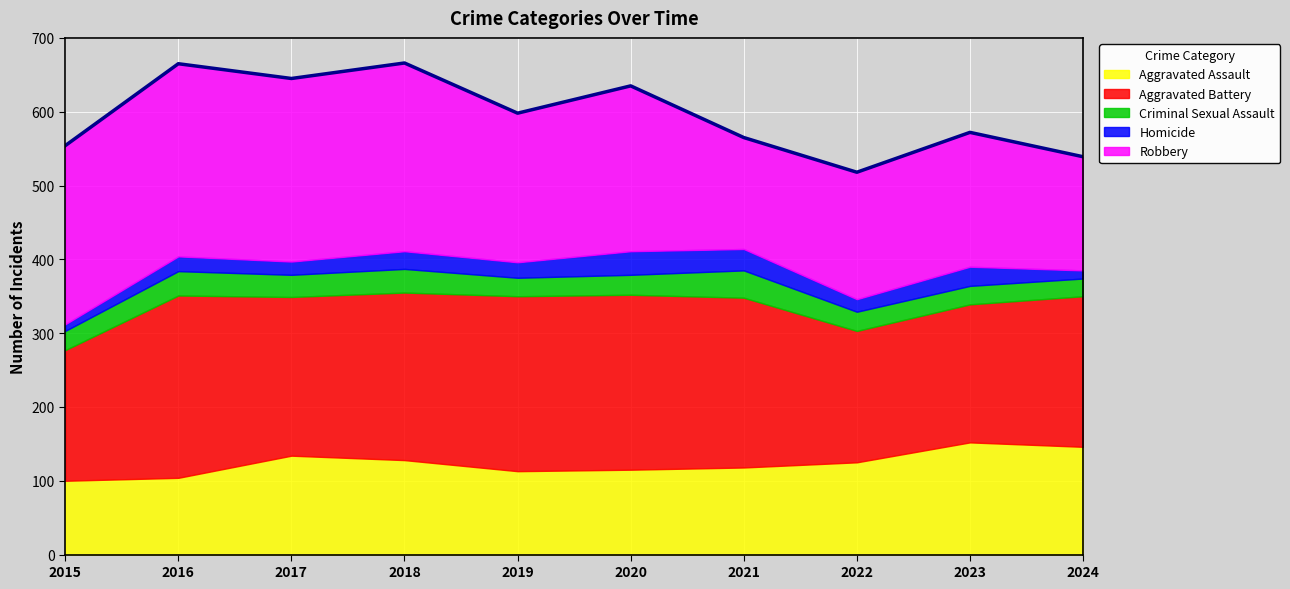

Read the Aggravated Battery value at 2016, to the nearest 5.

245